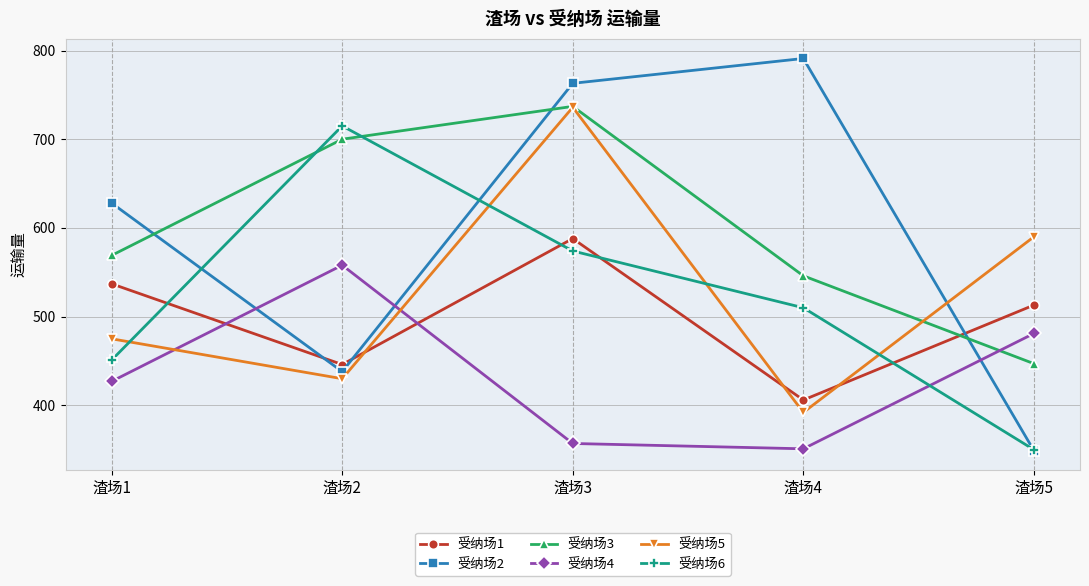

Reading left to right, transcribe all the data shown in this chart.

受纳场1: 537	446	588	406	513
受纳场2: 628	438	763	791	349
受纳场3: 569	700	737	546	447
受纳场4: 427	558	357	351	481
受纳场5: 475	430	736	392	590
受纳场6: 451	715	574	510	350